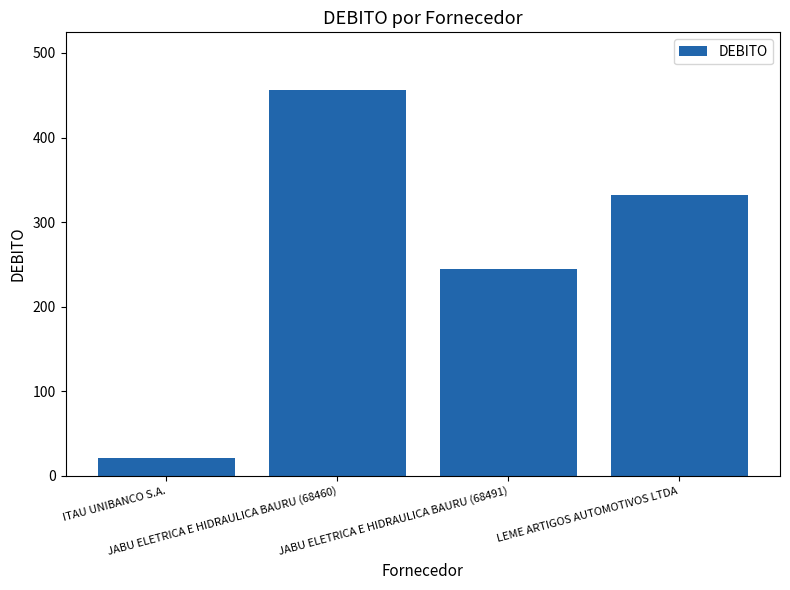

What is the smallest value displayed?

20.6